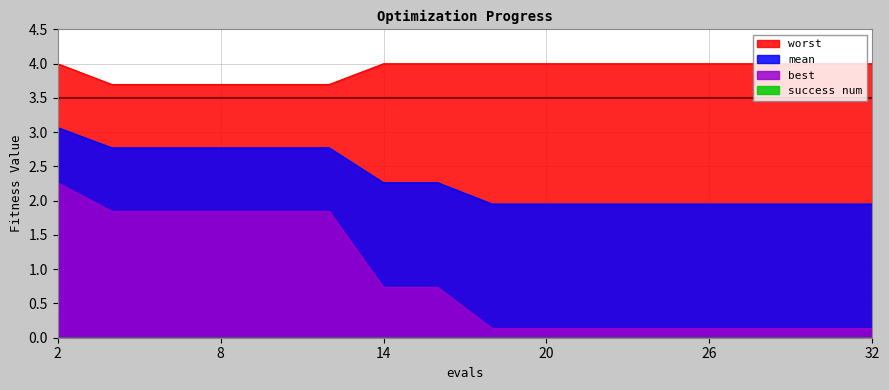

The value of best at 10 is 0.4. True or false?

False